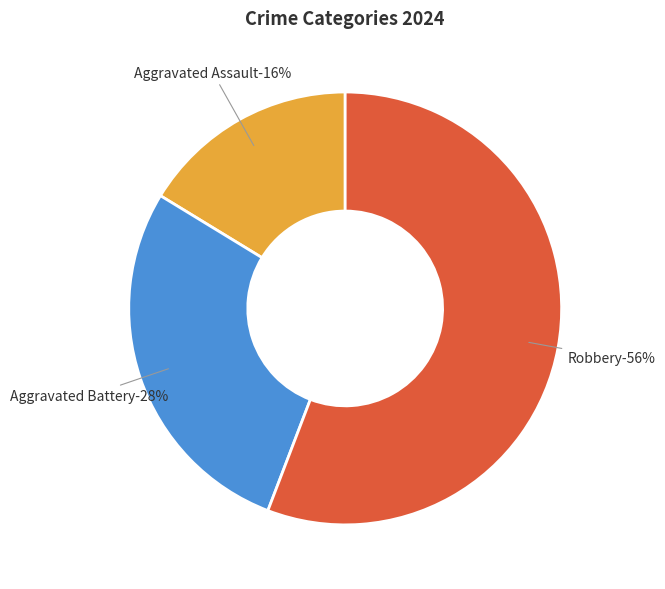

Which slice represents more than half of the pie?

Robbery